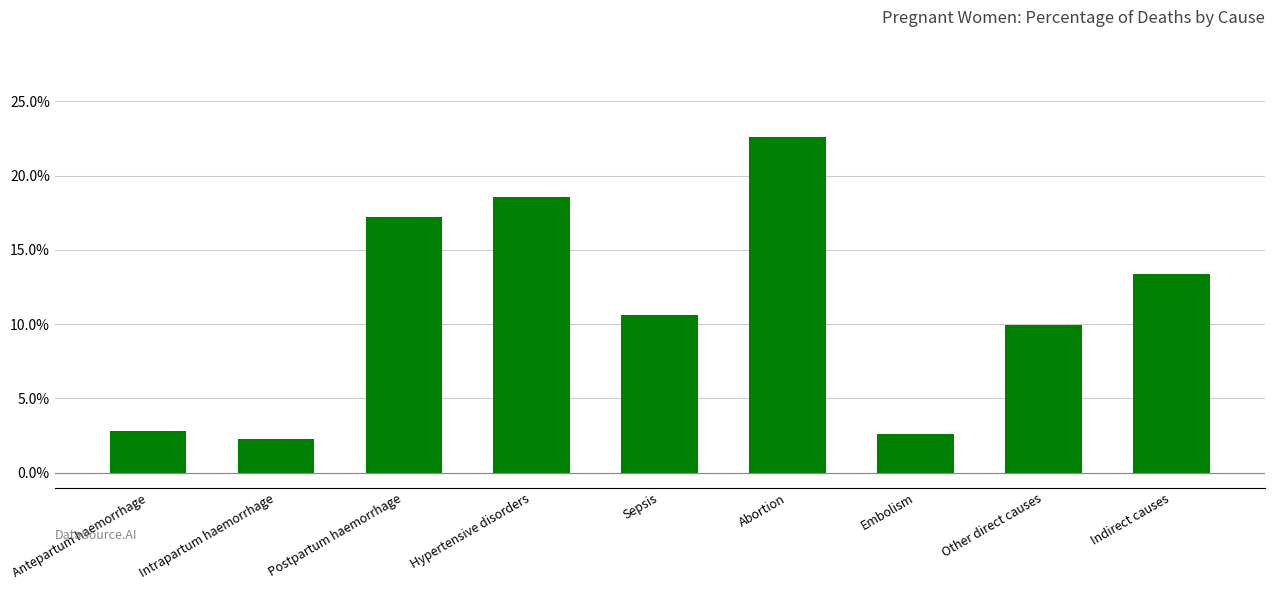

Which label corresponds to the smallest value in the chart?

Intrapartum haemorrhage